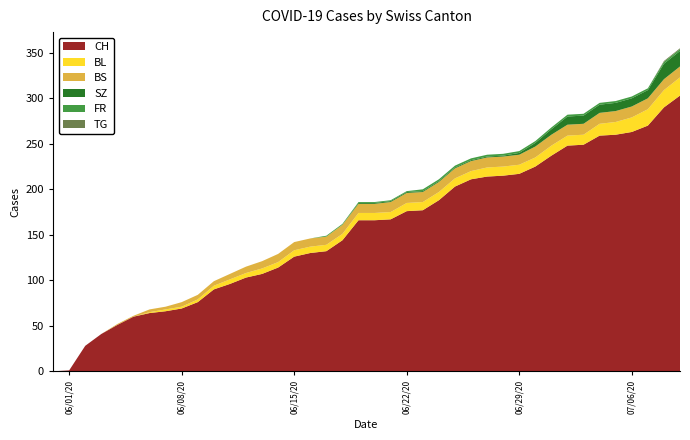

Reading right to left, extract all data points from this chart.

CH: 303	290	270	263	260	259	249	248	237	225	217	215	214	211	203	188	177	176	167	166	166	144	132	130	126	114	107	103	96	90	76	69	66	64	60	51	41	28	1	0
BL: 20	19	18	16	14	13	11	11	11	10	10	10	10	9	9	9	9	9	8	8	8	7	7	7	7	6	6	5	5	4	3	2	2	1	0	0	0	0	0	0
BS: 12	12	12	12	12	12	12	12	12	12	11	11	11	11	11	11	11	11	11	10	10	10	9	9	9	9	8	7	6	5	5	5	3	3	1	1	0	0	0	0
SZ: 17	17	9	9	9	9	9	9	6	4	2	1	1	1	1	1	1	1	1	1	1	0	0	0	0	0	0	0	0	0	0	0	0	0	0	0	0	0	0	0
FR: 2	2	2	2	2	2	2	2	2	2	2	2	2	2	2	2	2	1	1	1	1	1	1	0	0	0	0	0	0	0	0	0	0	0	0	0	0	0	0	0
TG: 1	1	0	0	0	0	0	0	0	0	0	0	0	0	0	0	0	0	0	0	0	0	0	0	0	0	0	0	0	0	0	0	0	0	0	0	0	0	0	0